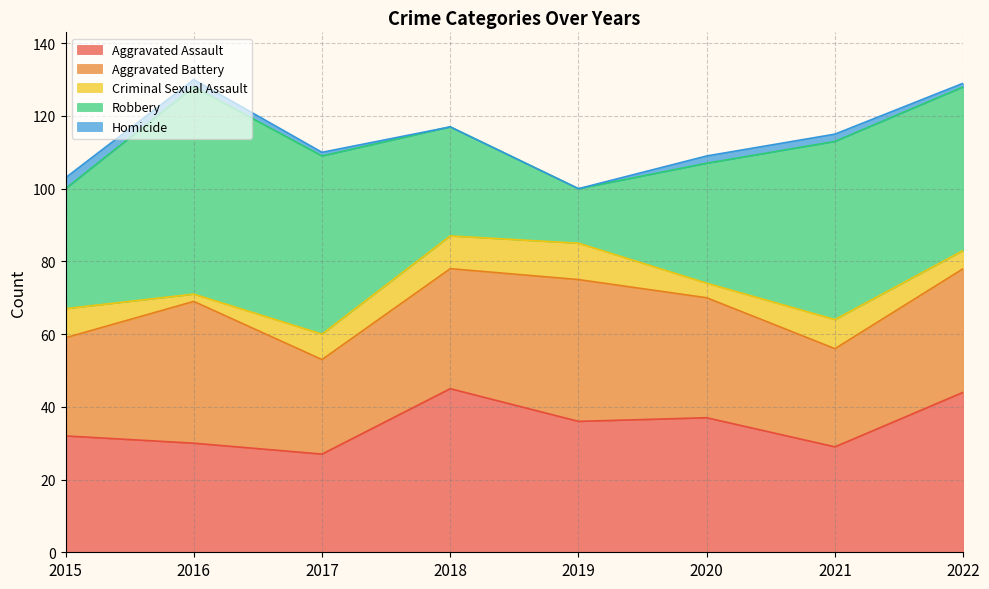

How many interior local peaks does the Criminal Sexual Assault series have?

2